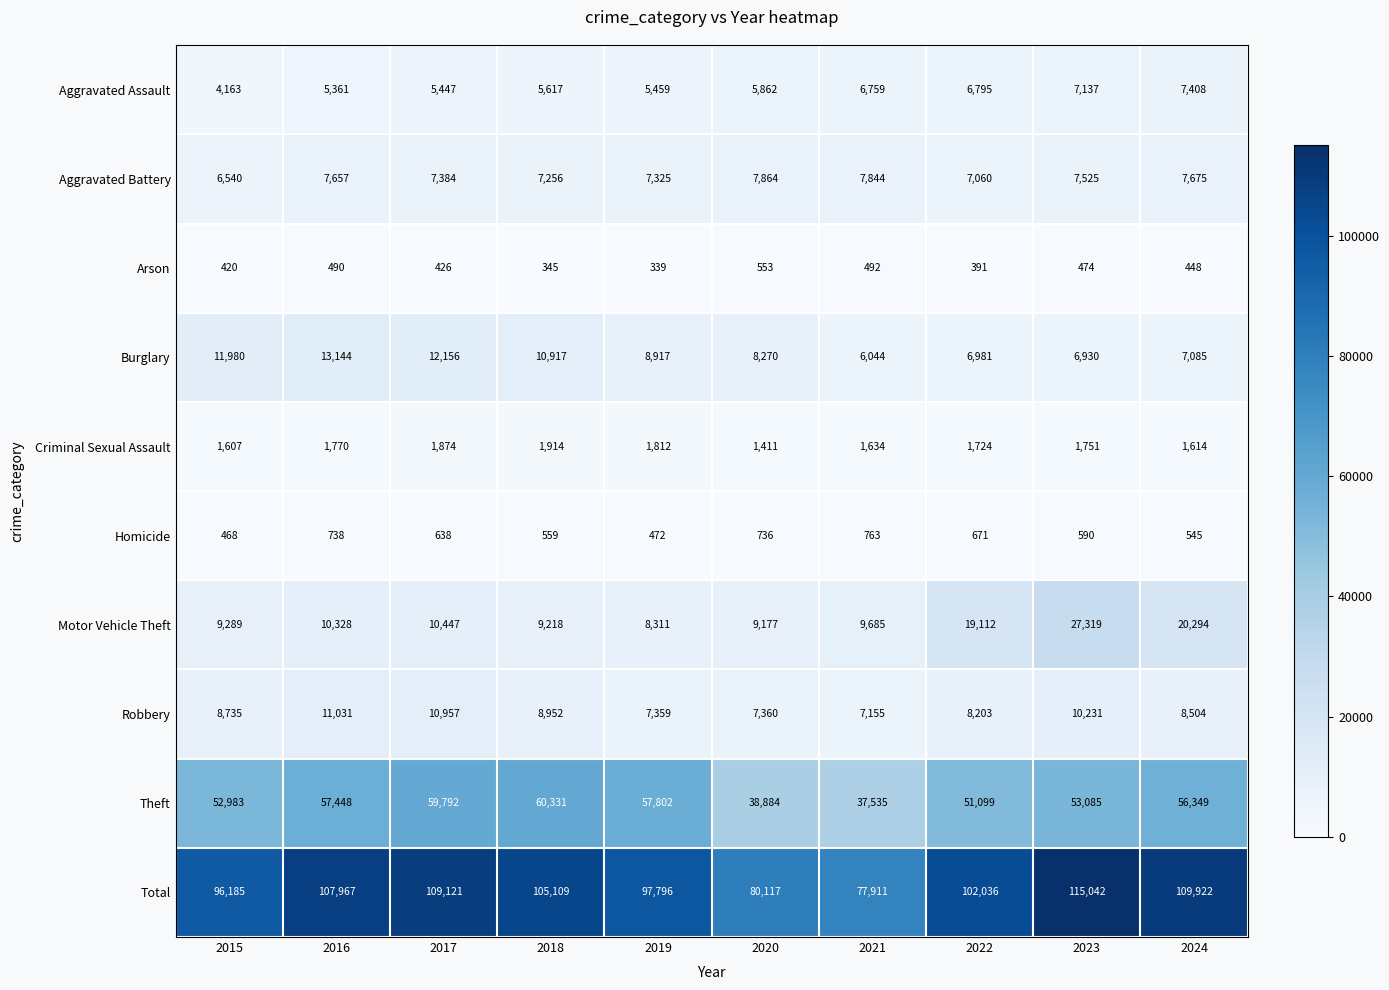

The value of Total at 2015 is 165978. True or false?

False